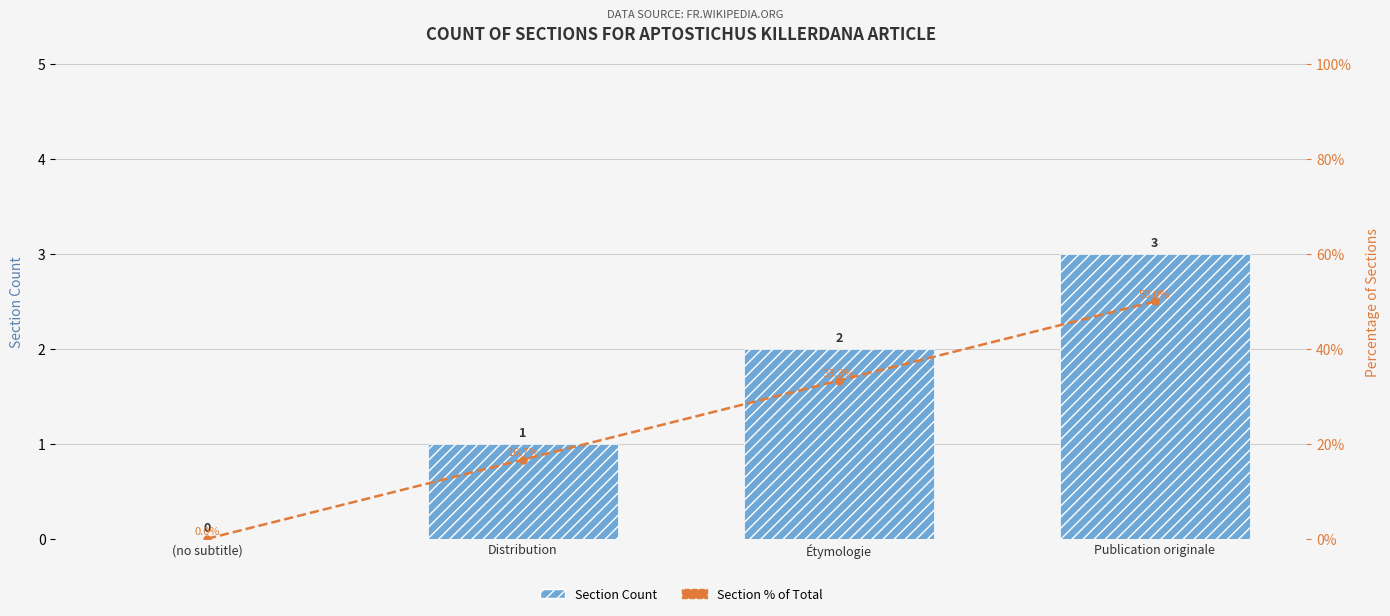

What is the difference between the Section Count values at Distribution and Étymologie?

1.0